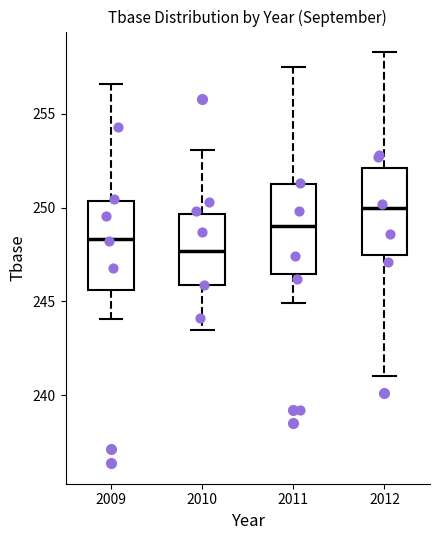

Which box's median line is the highest?

2012